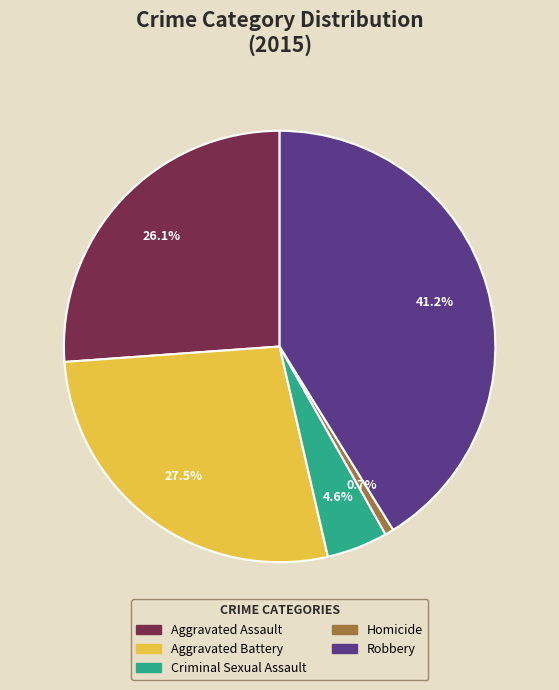

What is the ratio of the value at Aggravated Battery to the value at Criminal Sexual Assault?

6.0